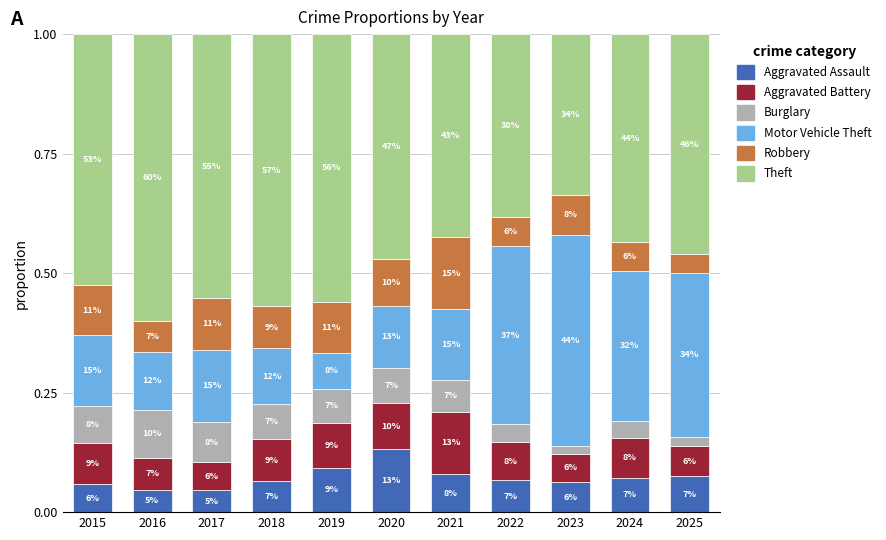

What are all the series names shown in the legend?

Aggravated Assault, Aggravated Battery, Burglary, Motor Vehicle Theft, Robbery, Theft